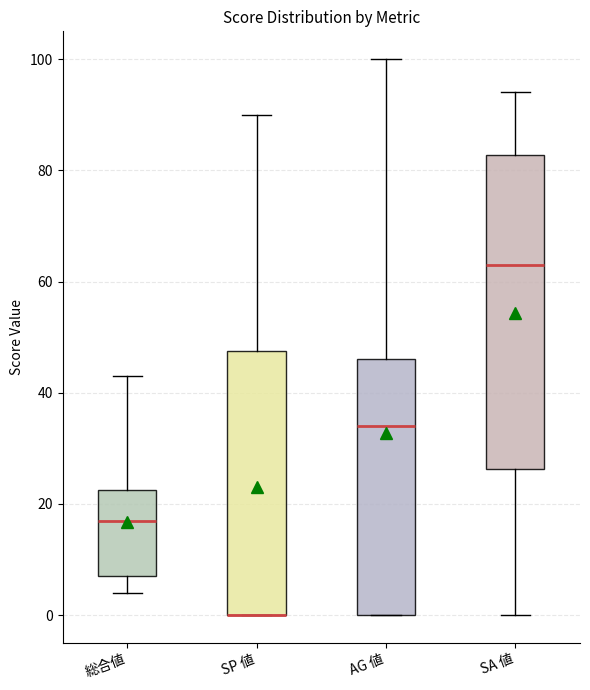

Reading left to right, transcribe this box plot: for each box, give where its median line is, the range the box spans, and where its two whiskers end, as read against the y-axis. The values are not printed on the chart, so give them approximately, as read against the axis.

総合値: median 18, box 8 to 22, whiskers 4 to 44
SP 値: median 0 (drawn on the box's lower edge), box 0 to 48, whiskers 0 to 90
AG 値: median 34, box 0 to 46, whiskers 0 to 100
SA 値: median 64, box 26 to 82, whiskers 0 to 94